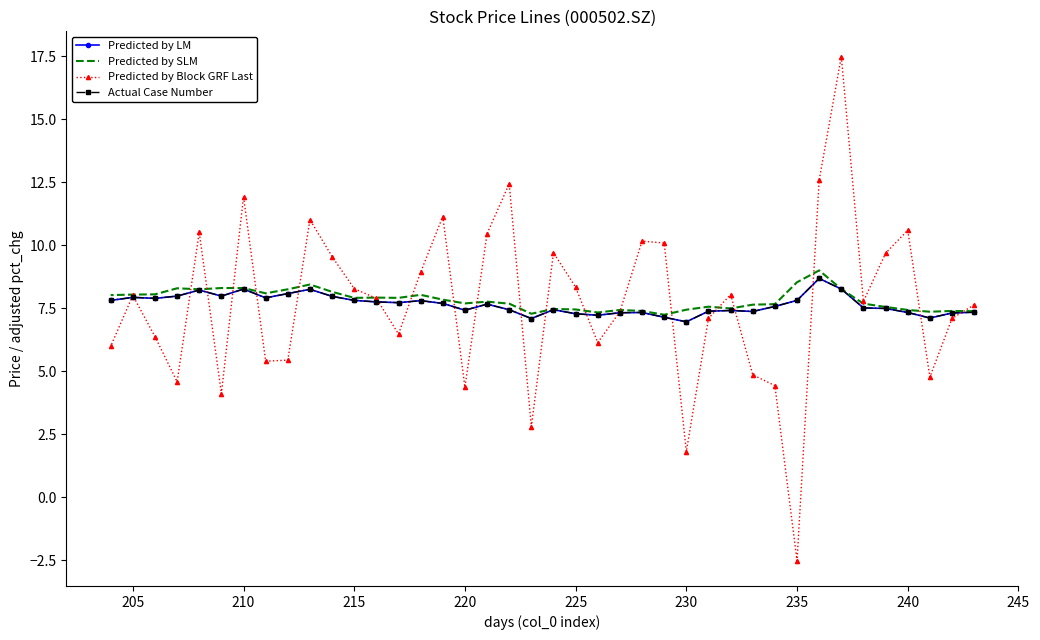

What is the difference between the maximum and second lowest values in the Predicted by LM series?

1.6